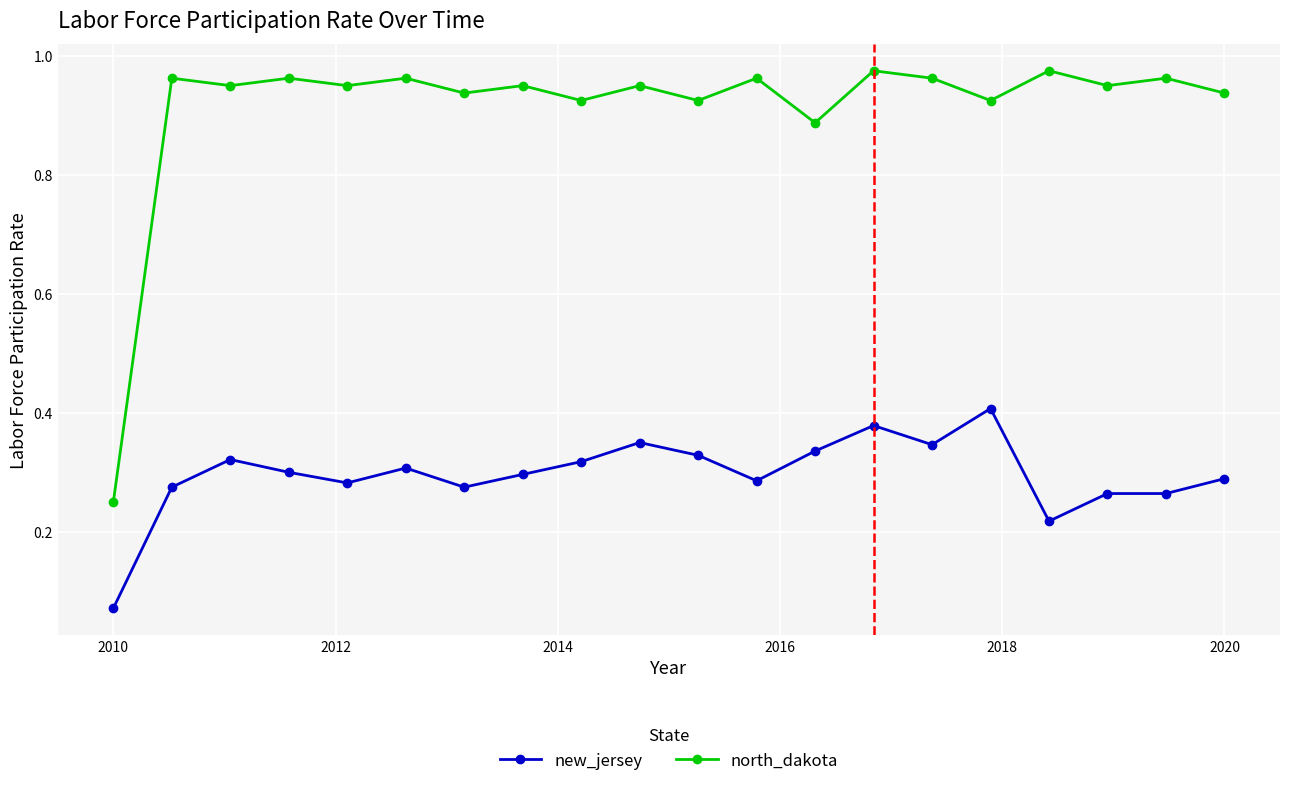

Which series has the largest total across all categories?

north_dakota